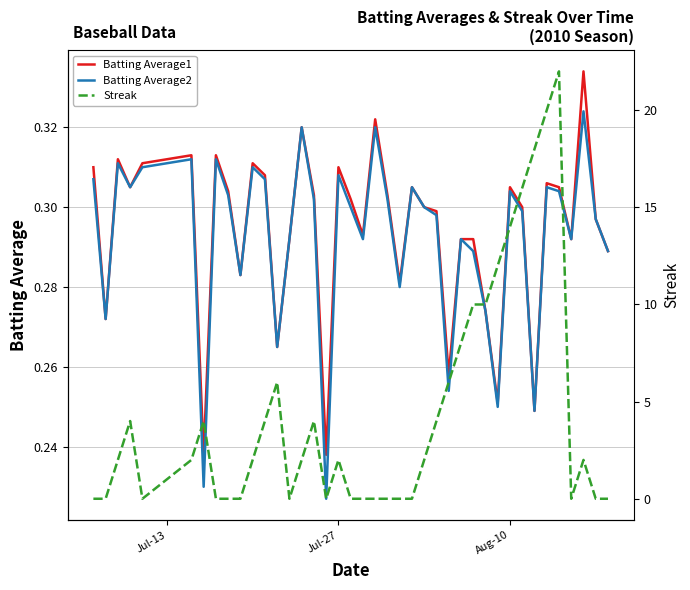

Which series has the largest total across all categories?

Streak